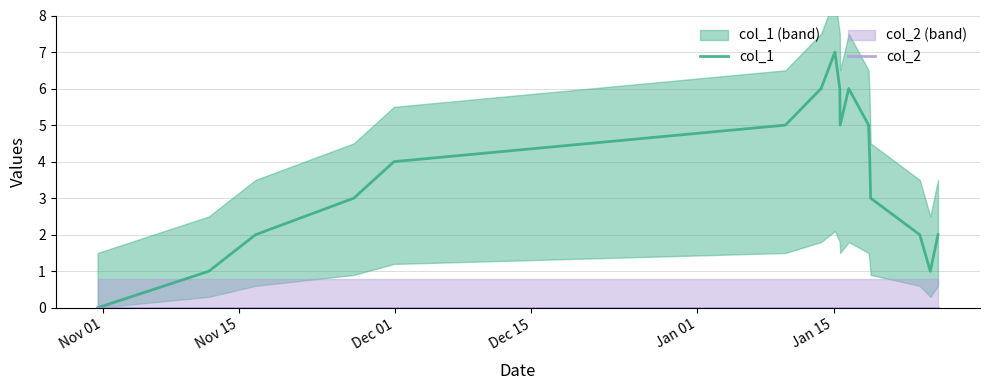

The col_2 series shows 0 at Nov 15. True or false?

True